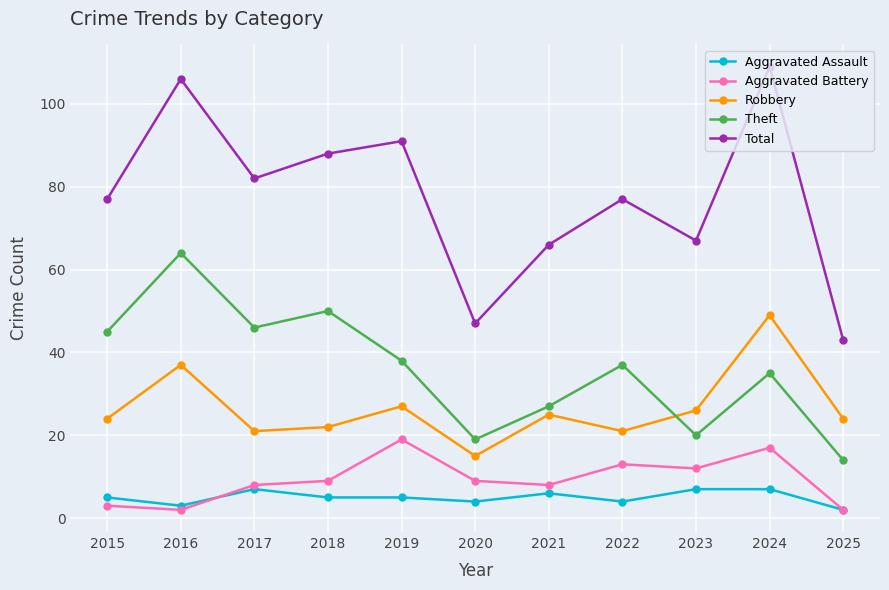

What is the difference between the Total values at 2017 and 2019?

9